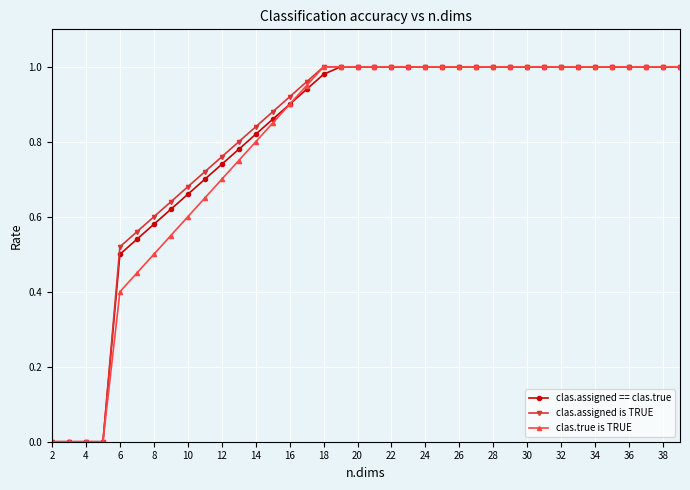

Reading left to right, list all the values displayed in this chart.

clas.assigned == clas.true: 0.0	0.0	0.0	0.0	0.5	0.5	0.6	0.6	0.7	0.7	0.7	0.8	0.8	0.9	0.9	0.9	1.0	1.0	1.0	1.0	1.0	1.0	1.0	1.0	1.0	1.0	1.0	1.0	1.0	1.0	1.0	1.0	1.0	1.0	1.0	1.0	1.0	1.0
clas.assigned is TRUE: 0.0	0.0	0.0	0.0	0.5	0.6	0.6	0.6	0.7	0.7	0.8	0.8	0.8	0.9	0.9	1.0	1.0	1.0	1.0	1.0	1.0	1.0	1.0	1.0	1.0	1.0	1.0	1.0	1.0	1.0	1.0	1.0	1.0	1.0	1.0	1.0	1.0	1.0
clas.true is TRUE: 0.0	0.0	0.0	0.0	0.4	0.5	0.5	0.6	0.6	0.7	0.7	0.8	0.8	0.9	0.9	1.0	1.0	1.0	1.0	1.0	1.0	1.0	1.0	1.0	1.0	1.0	1.0	1.0	1.0	1.0	1.0	1.0	1.0	1.0	1.0	1.0	1.0	1.0